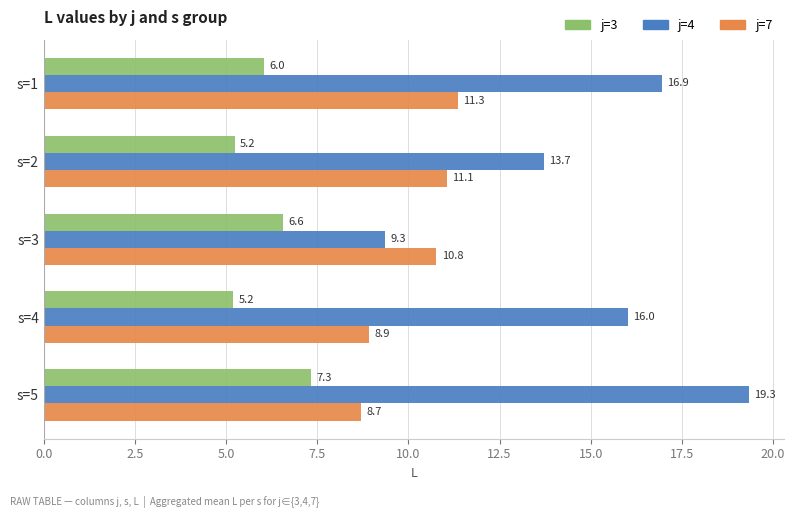

The j=4 series shows 13.1 at s=3. True or false?

False